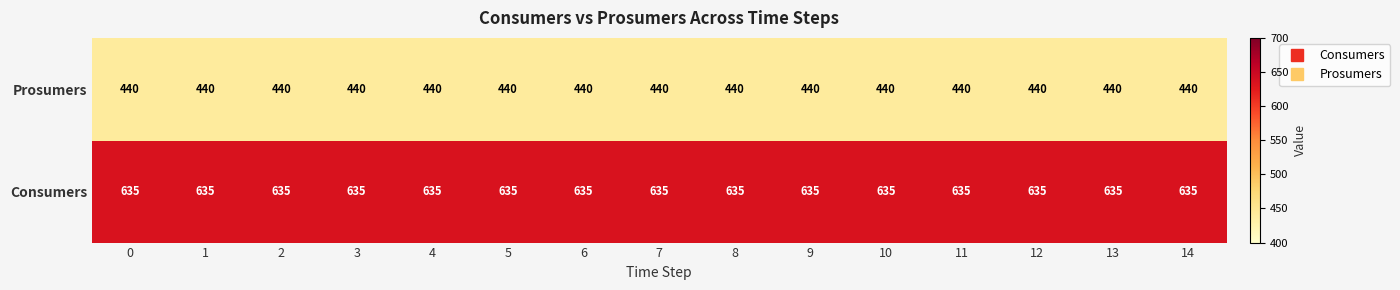

How many categories are shown in the chart?

15